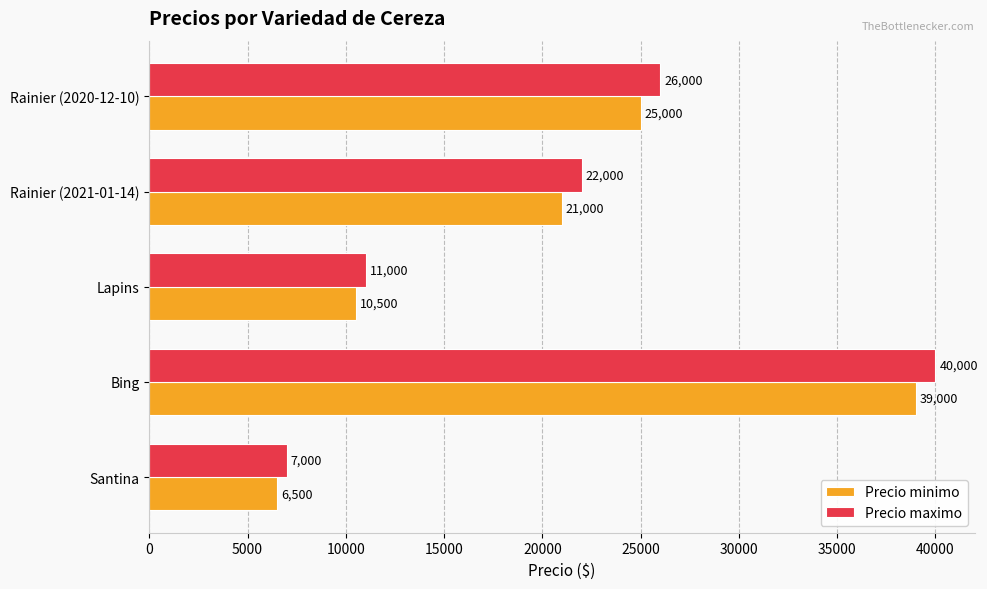

Read the Precio minimo value at Lapins, to the nearest 10.

10500